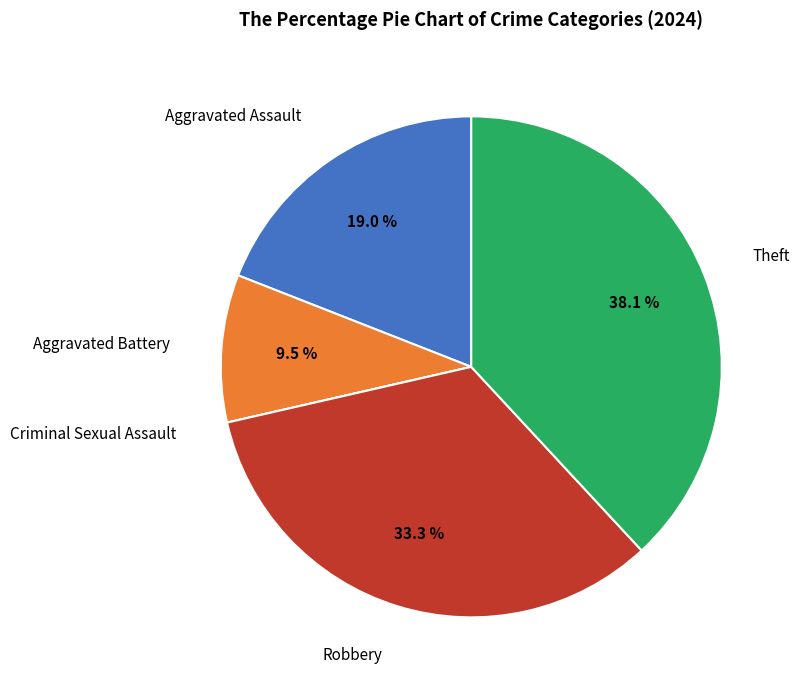

Does any single category account for the majority?

No